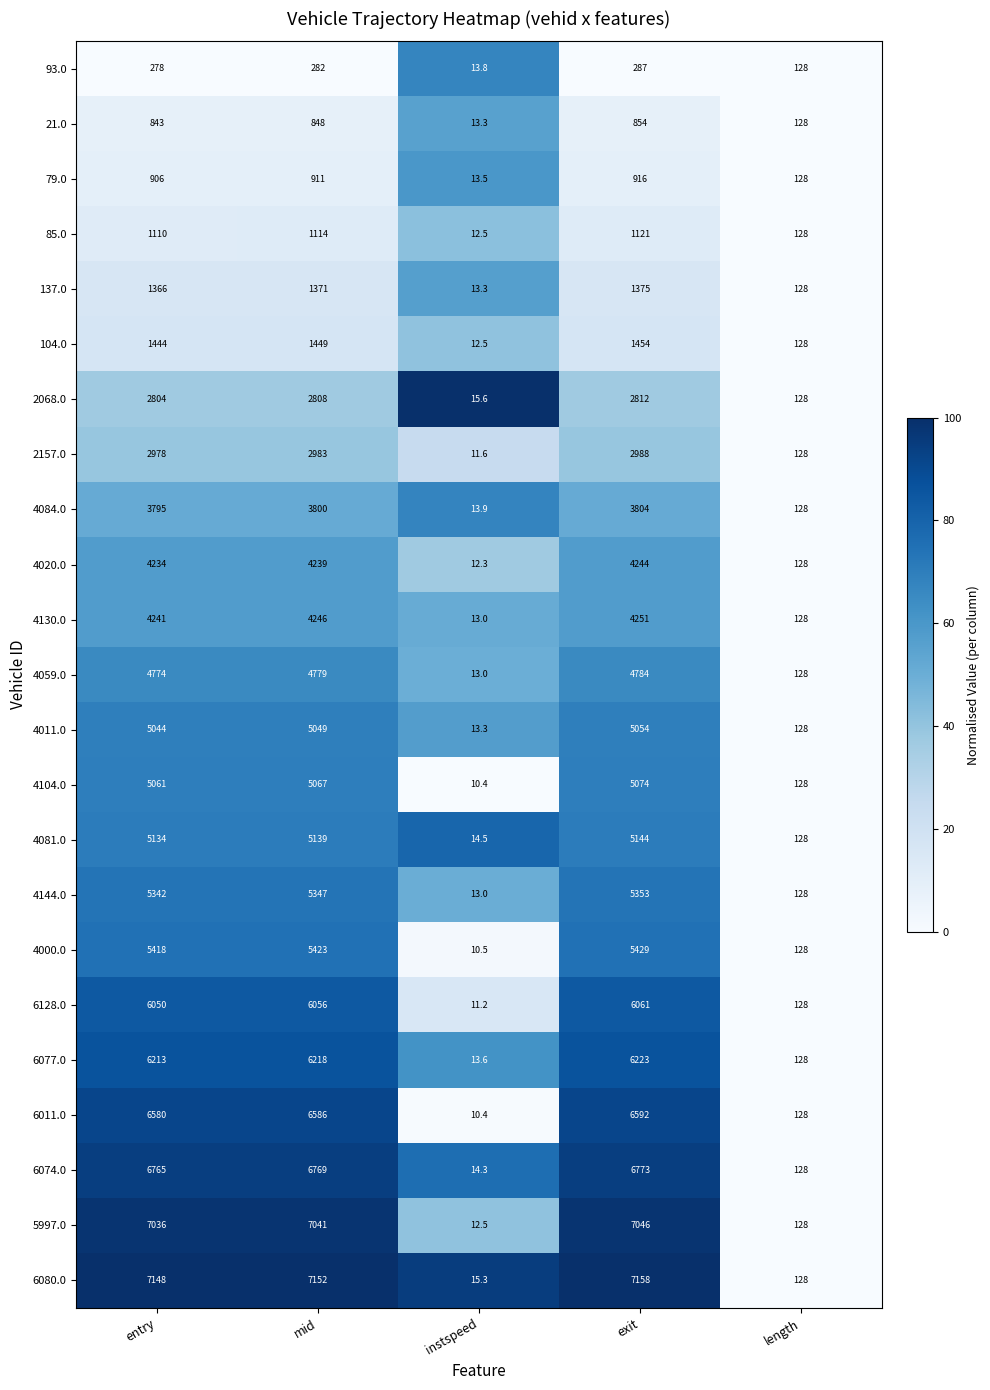

What is the lowest value of the 6128.0 series?

11.2